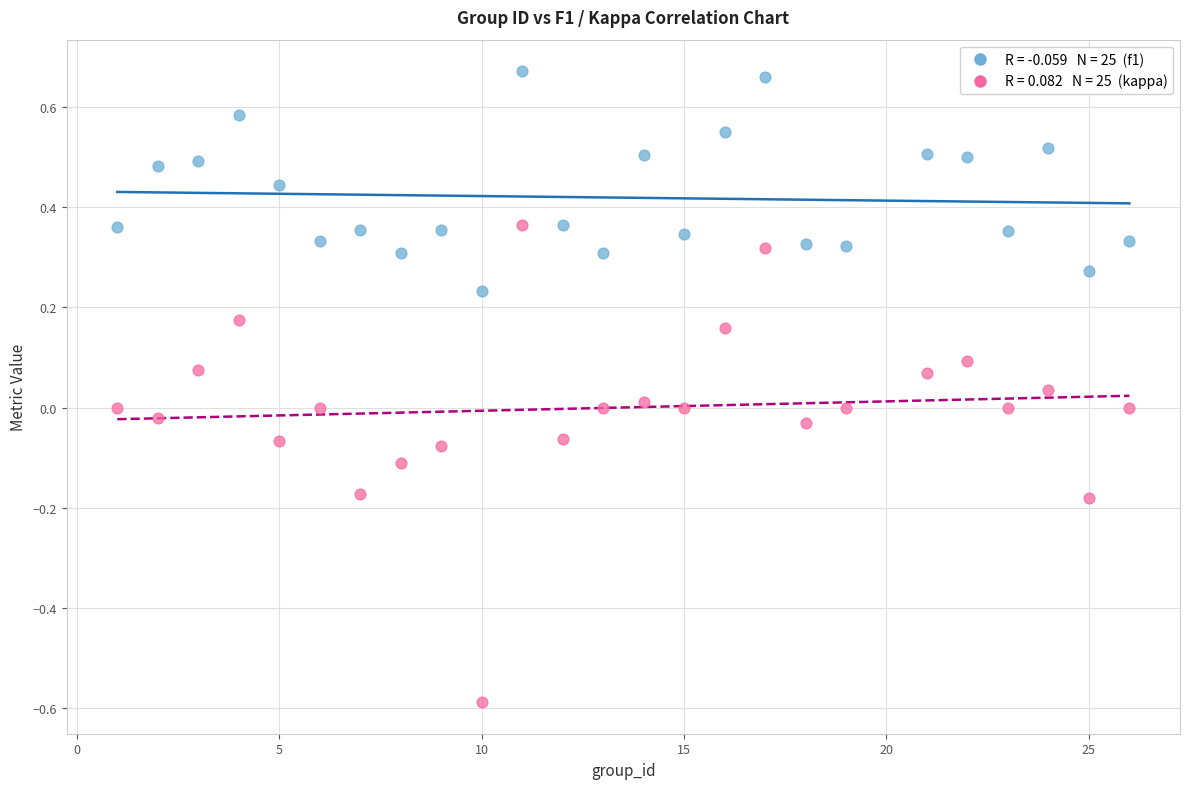

Across all data points, what is the range of Y values (max minus min)?

1.3